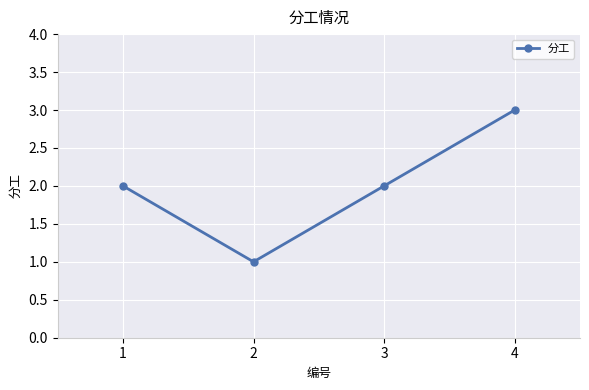

The value at 3 is 2. True or false?

True